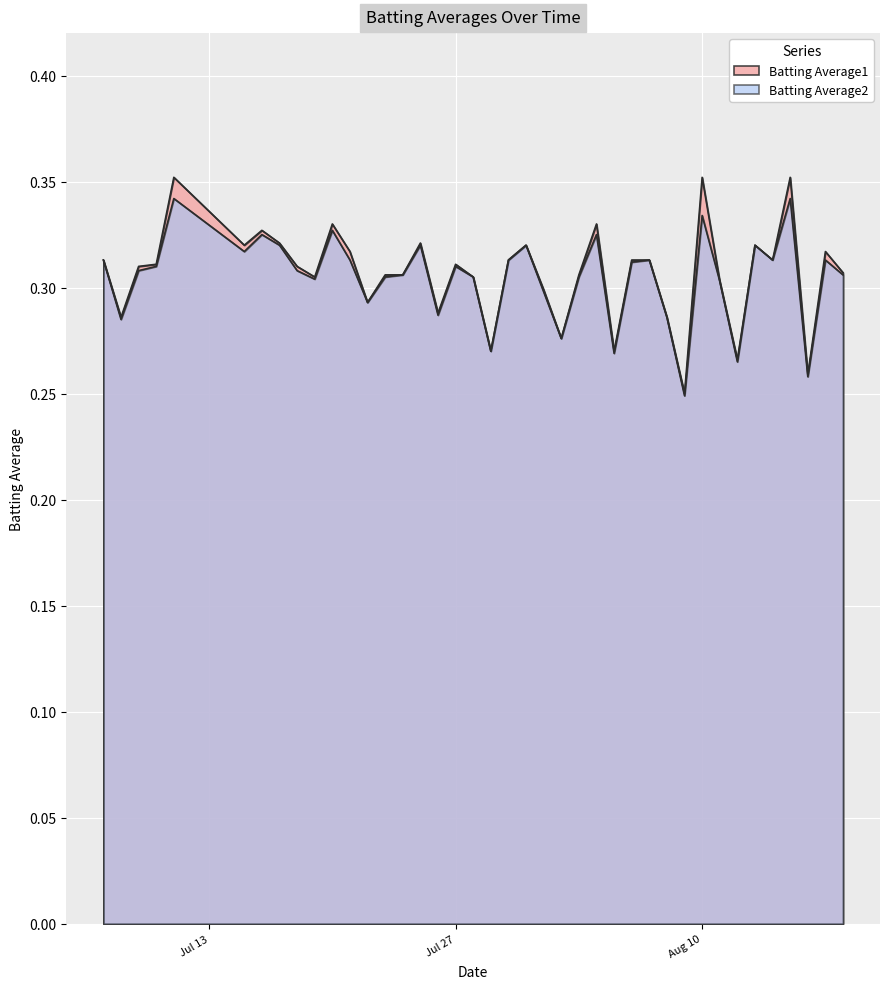

Which series has the widest spread of values?

Batting Average1